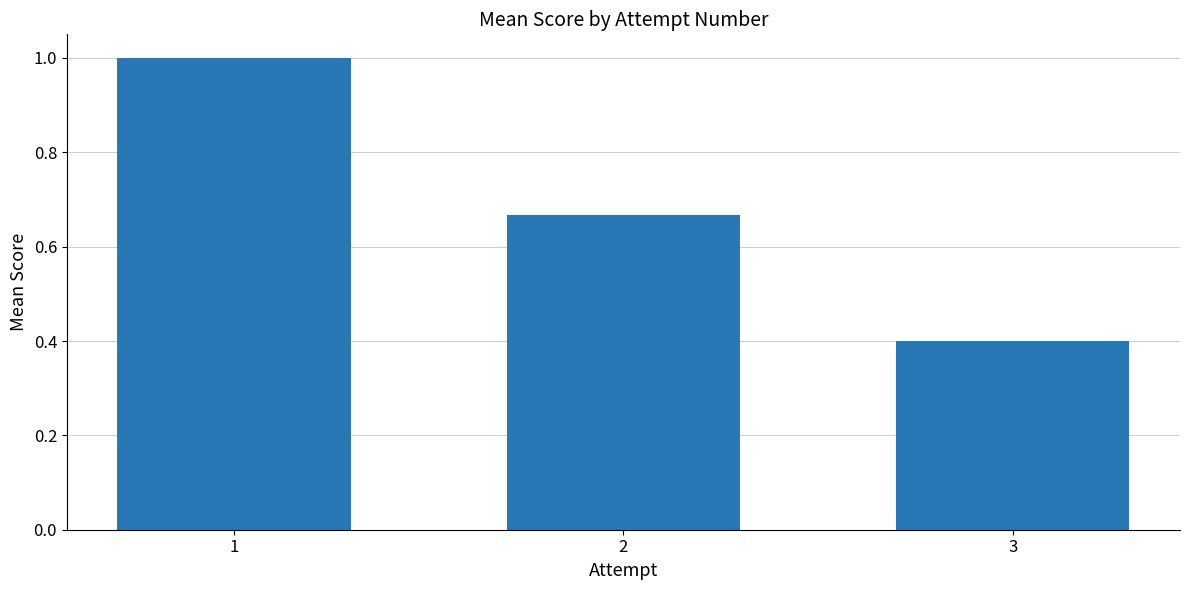

List the labels in order of value, smallest first.

3, 2, 1